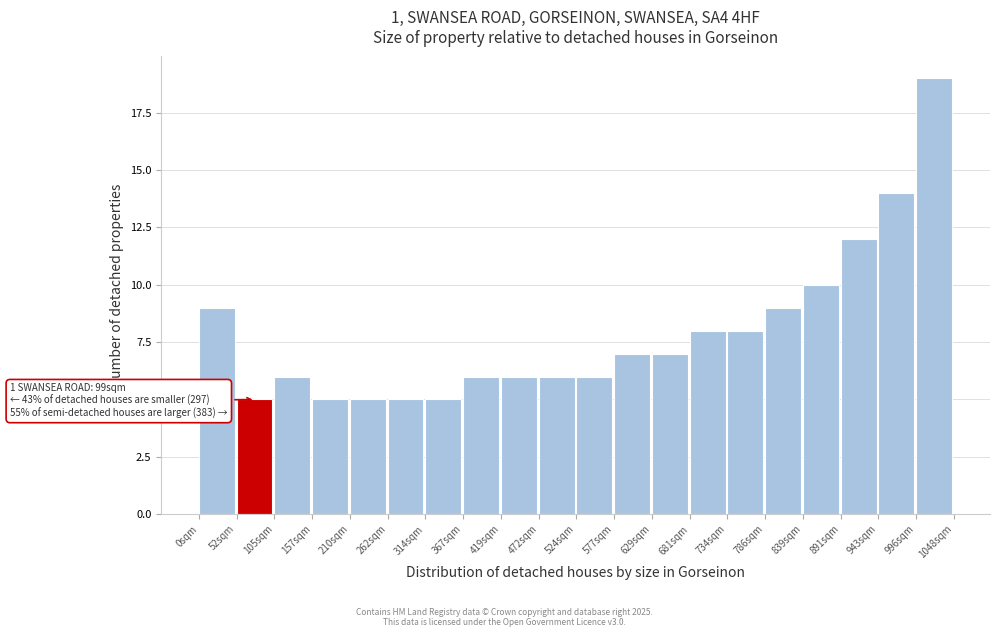

Which range on the x-axis has the tallest bar?

1000 to 1050